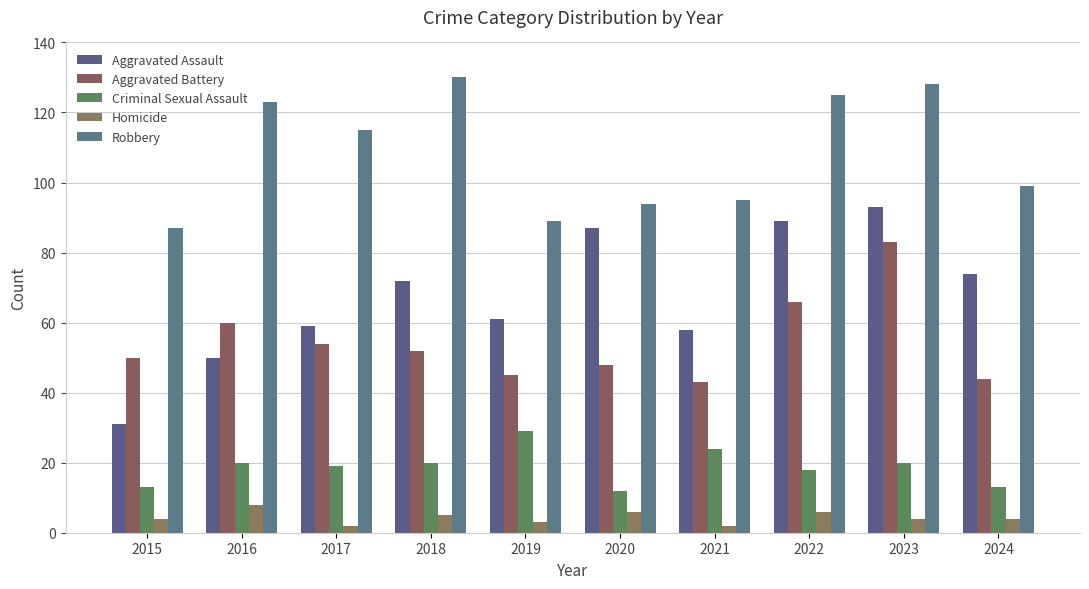

What is the value of the Homicide bar at the 10th from the left?

4